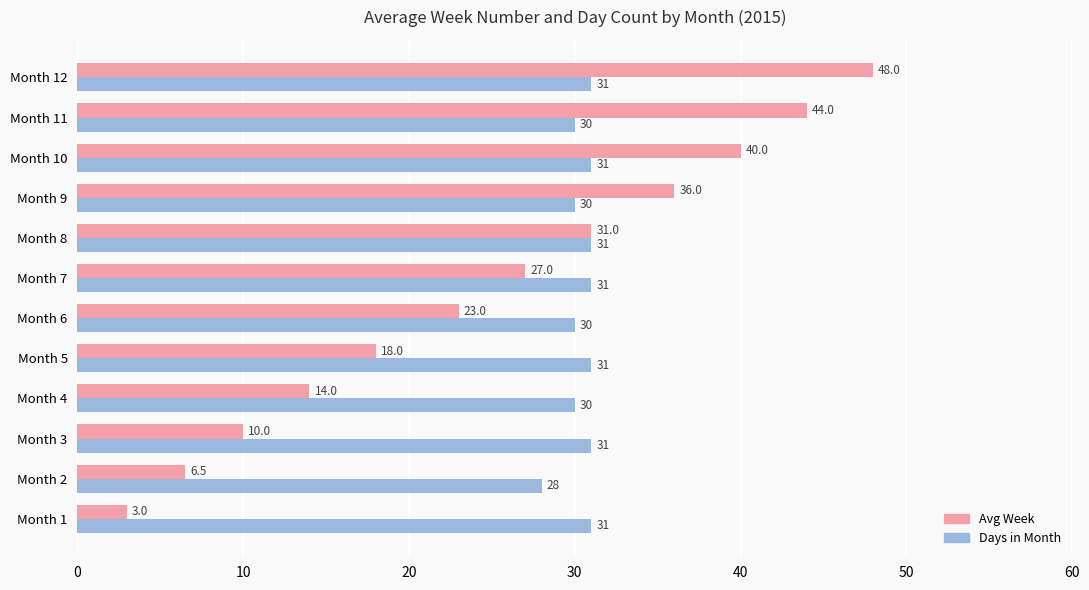

Rank the series by their maximum value, from highest to lowest.

Avg Week, Days in Month